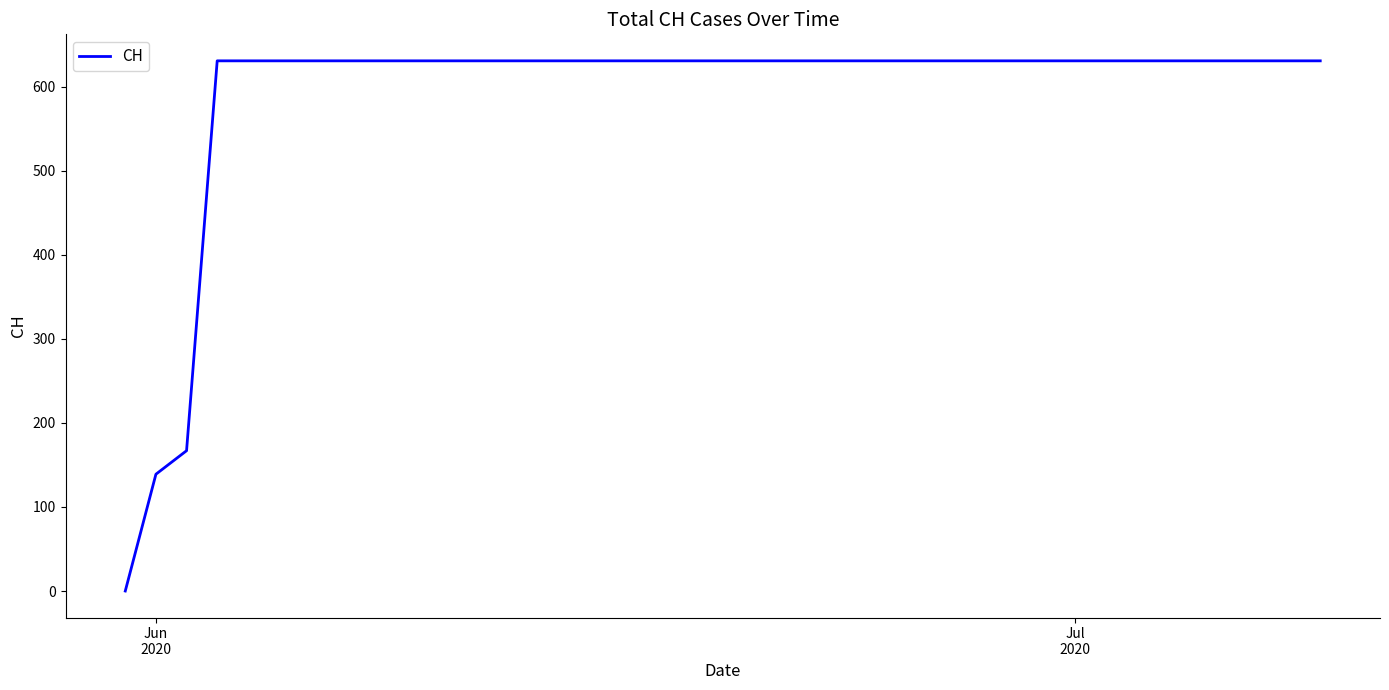

What is the greatest value displayed?

631